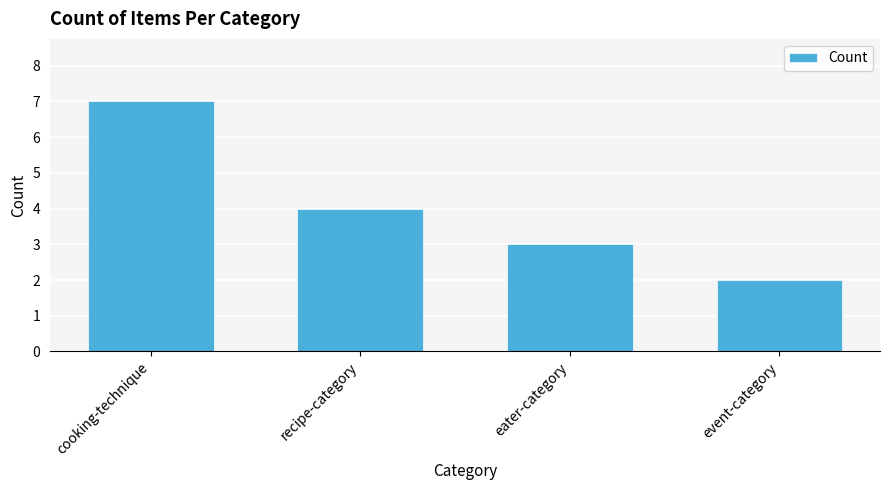

Rank the categories by value from lowest to highest.

event-category, eater-category, recipe-category, cooking-technique